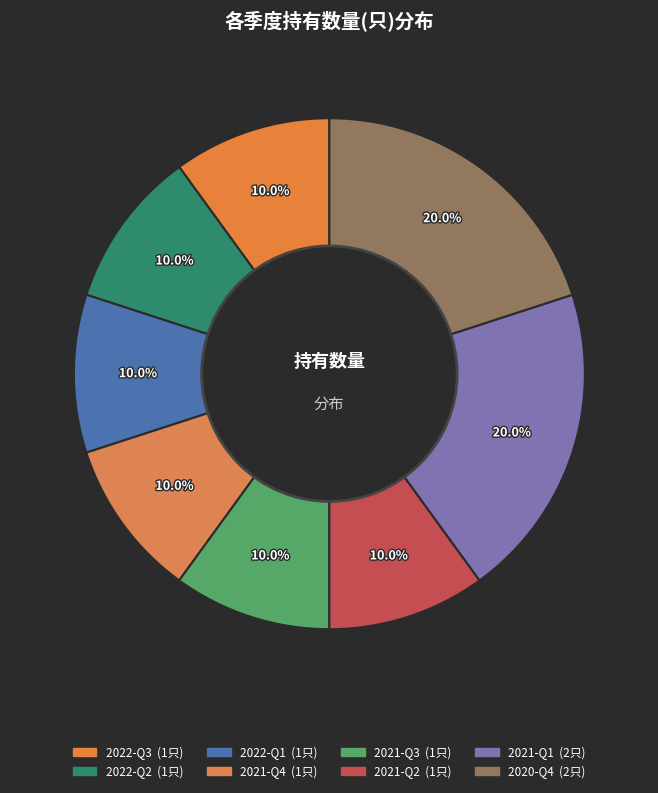

Which category has the biggest portion of the pie?

2021-Q1